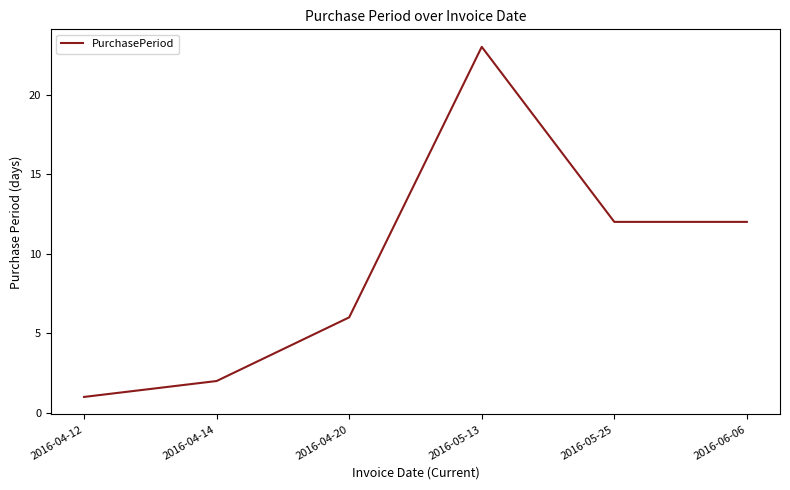

What is the ratio of the value at 2016-06-06 to the value at 2016-04-14?

6.0